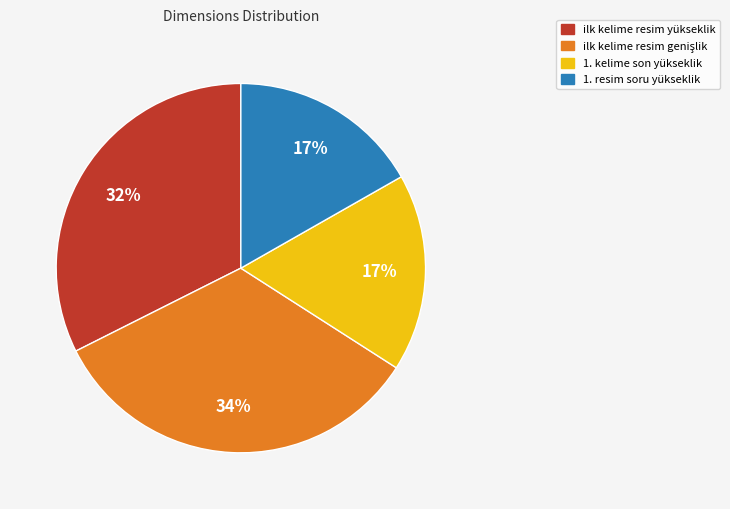

Is there a majority slice in this chart?

No